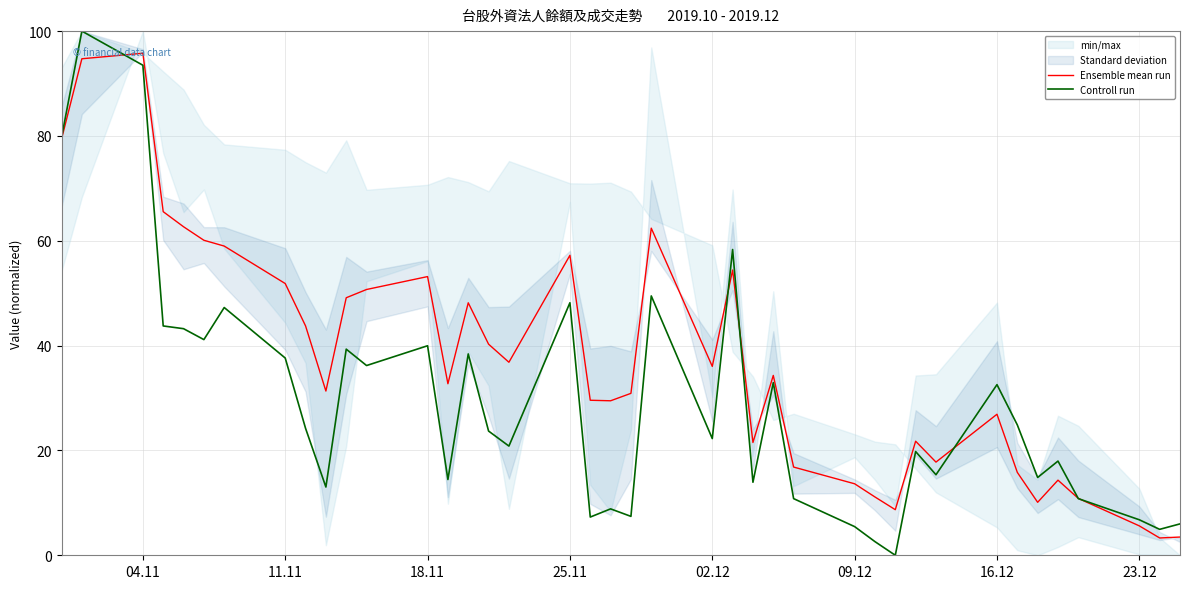

How many intersections are there between Ensemble mean run and Controll run?

6